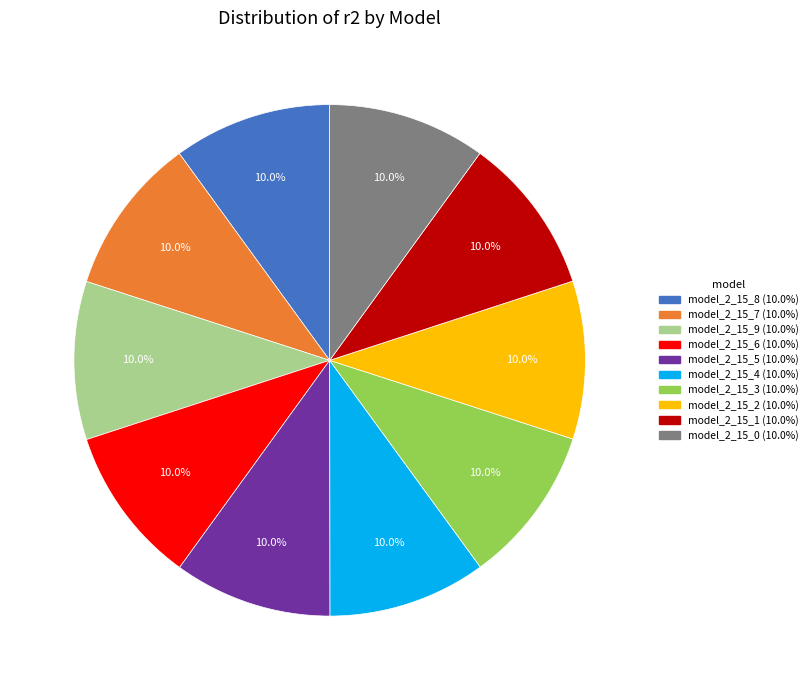

Does any single category account for the majority?

No